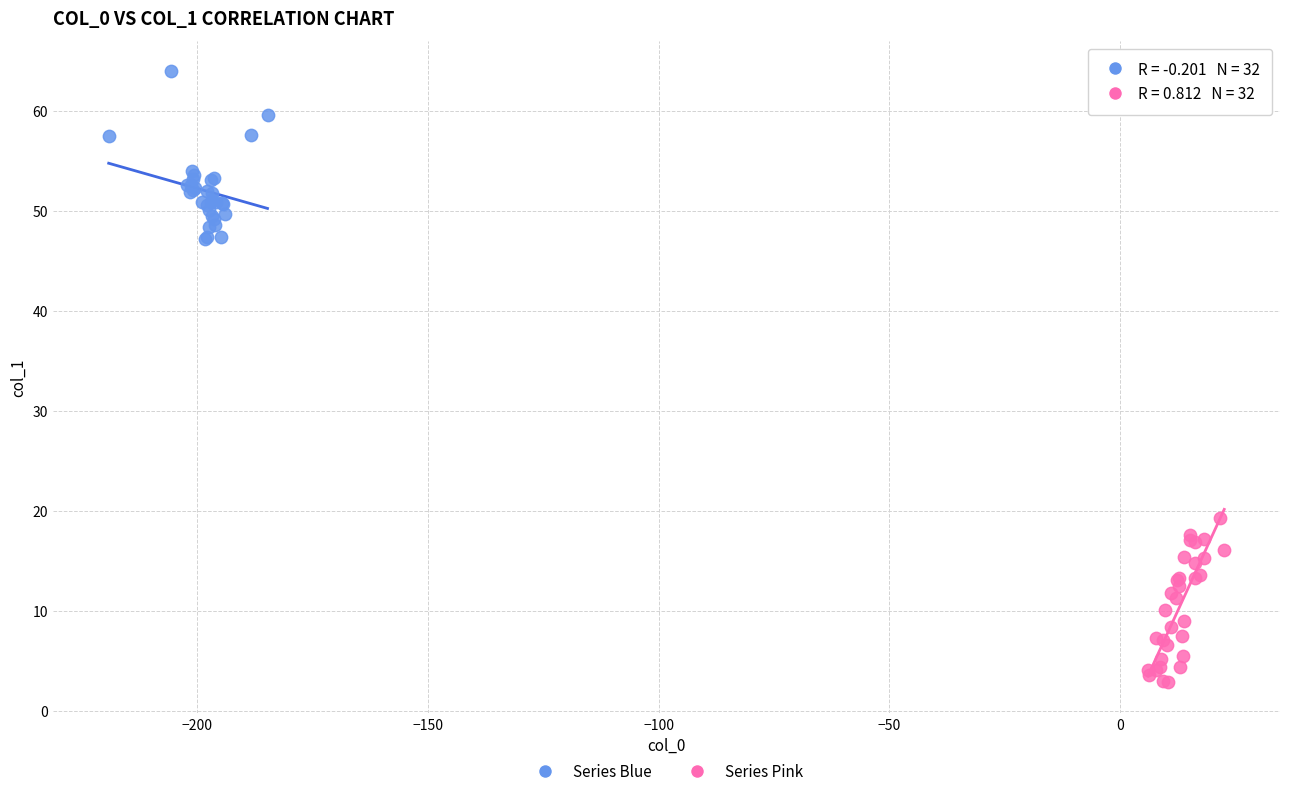

Which series reaches the minimum Y coordinate?

Series Pink